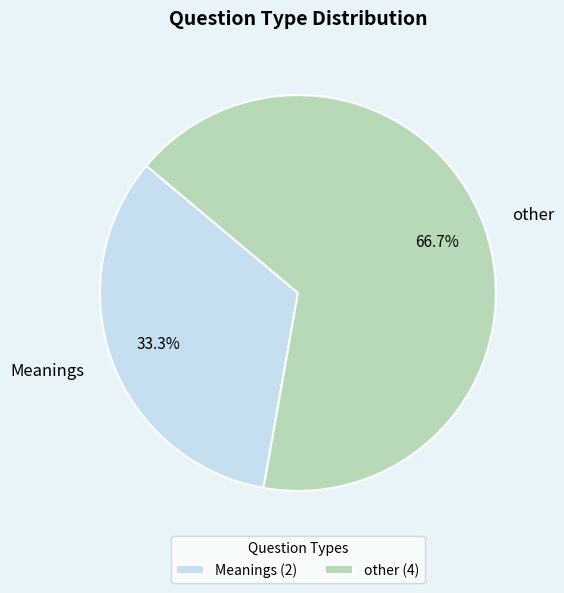

The Meanings slice represents 47% of the pie. True or false?

False